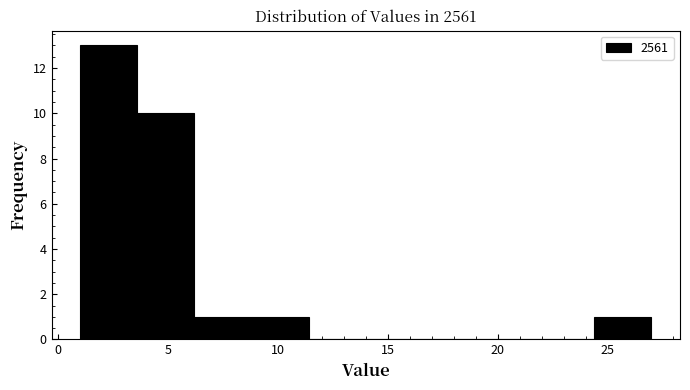

Reading left to right, list every bar in this chart as the range it spans on the x-axis followed by its height. Neither the bar edges nor the heights are printed on the chart, so give them approximately, as read against the axes.

1.0 to 3.6: 13
3.6 to 6.2: 10
6.2 to 8.8: 1
8.8 to 11.4: 1
11.4 to 14.0: 0
14.0 to 16.6: 0
16.6 to 19.2: 0
19.2 to 21.8: 0
21.8 to 24.4: 0
24.4 to 27.0: 1